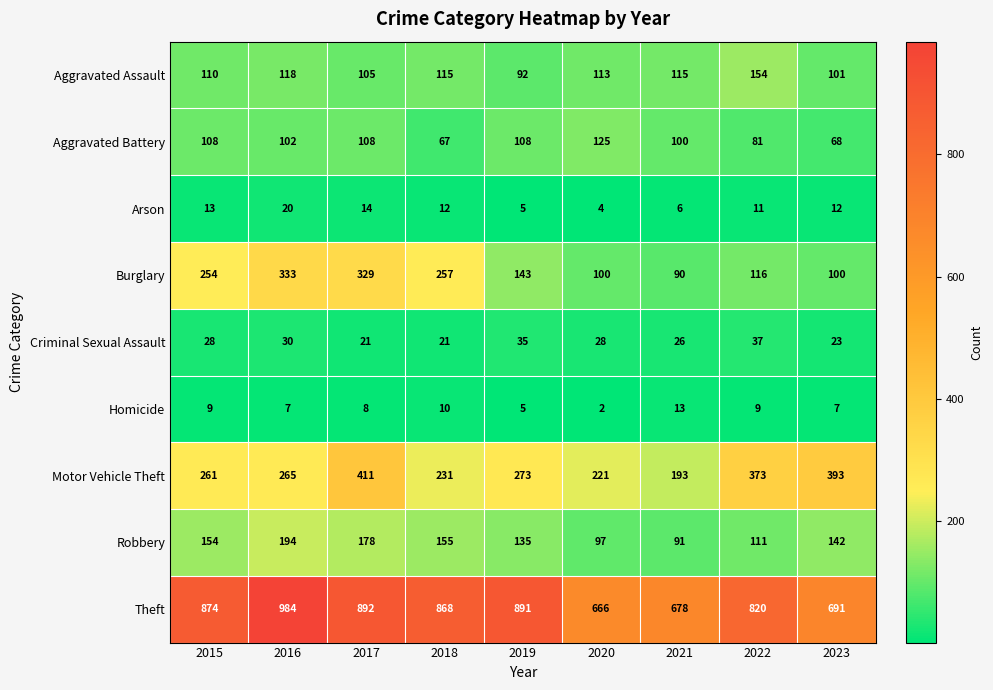

Is the value of Homicide at 2018 greater than the value of Arson at 2018?

No